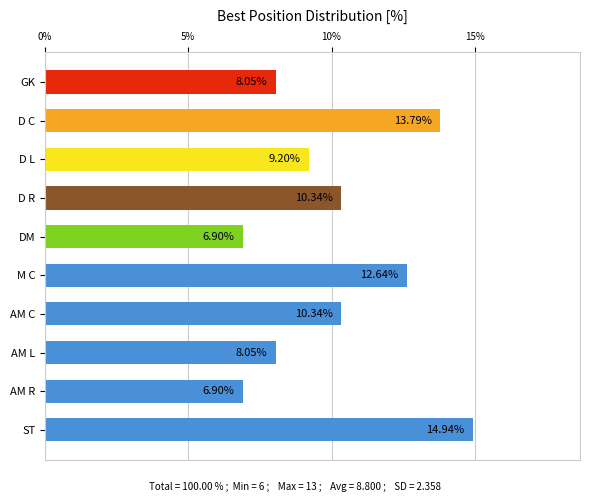

Approximately how many times larger is the value at AM R compared to D C?

0.5